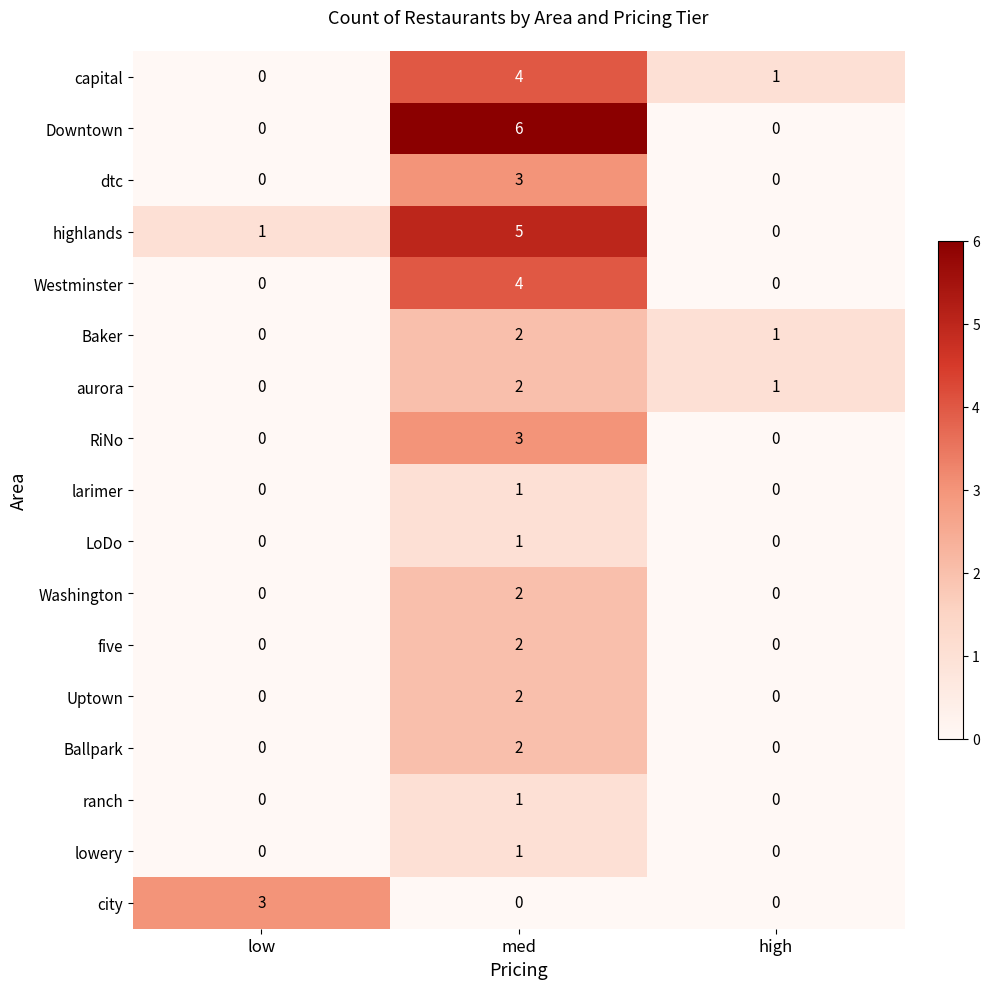

Which category has the highest value across all series?

med